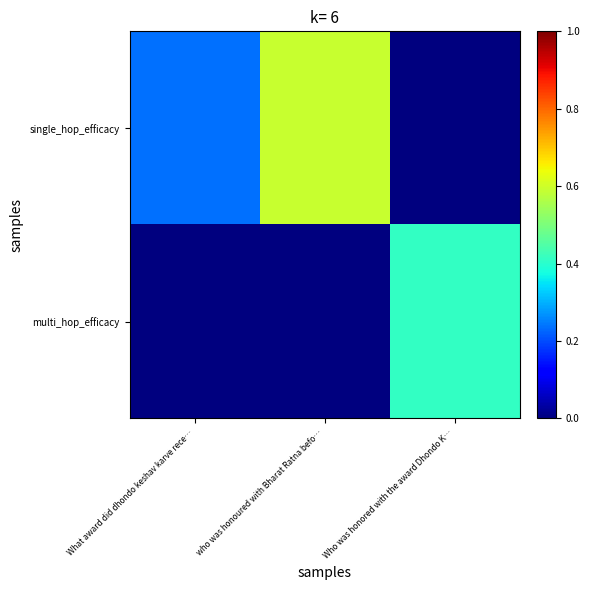

Rank the series by their average value, from lowest to highest.

multi_hop_efficacy, single_hop_efficacy